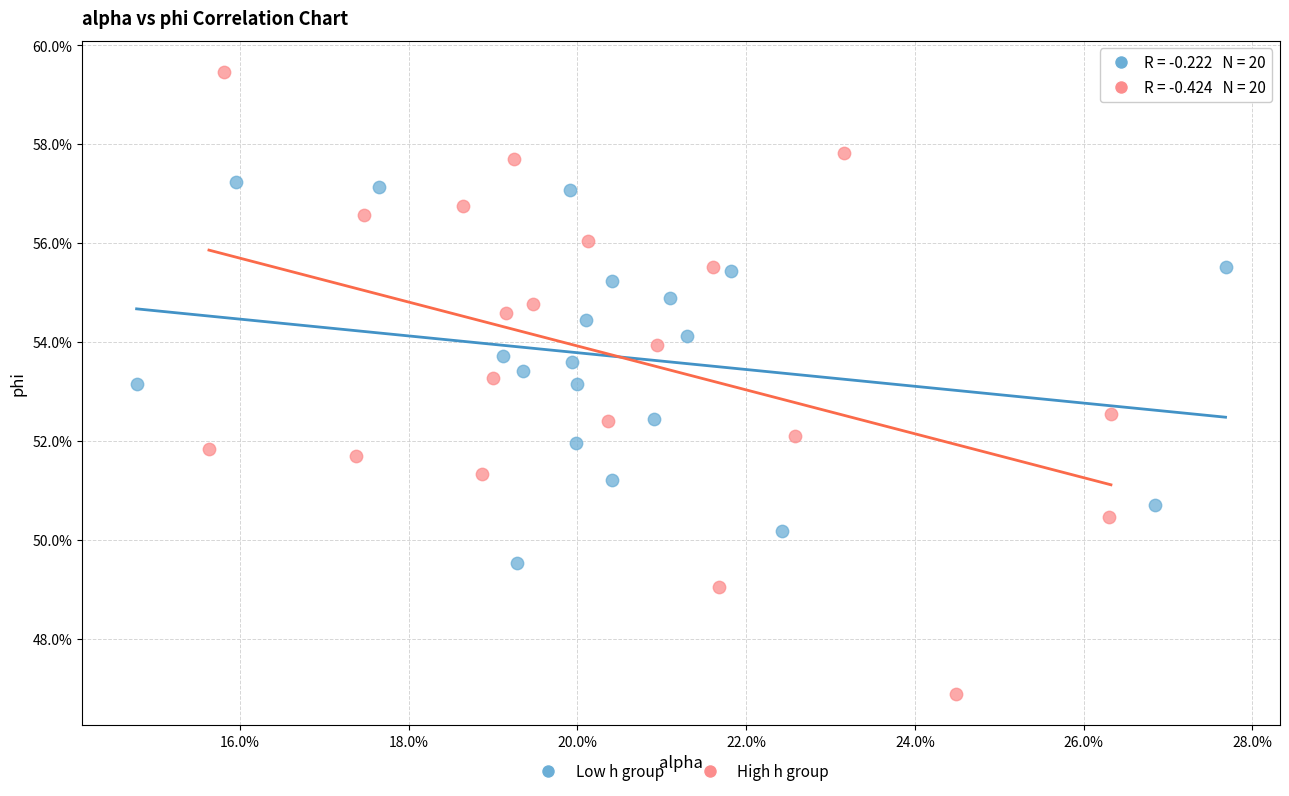

Which series reaches the minimum Y coordinate?

High h group